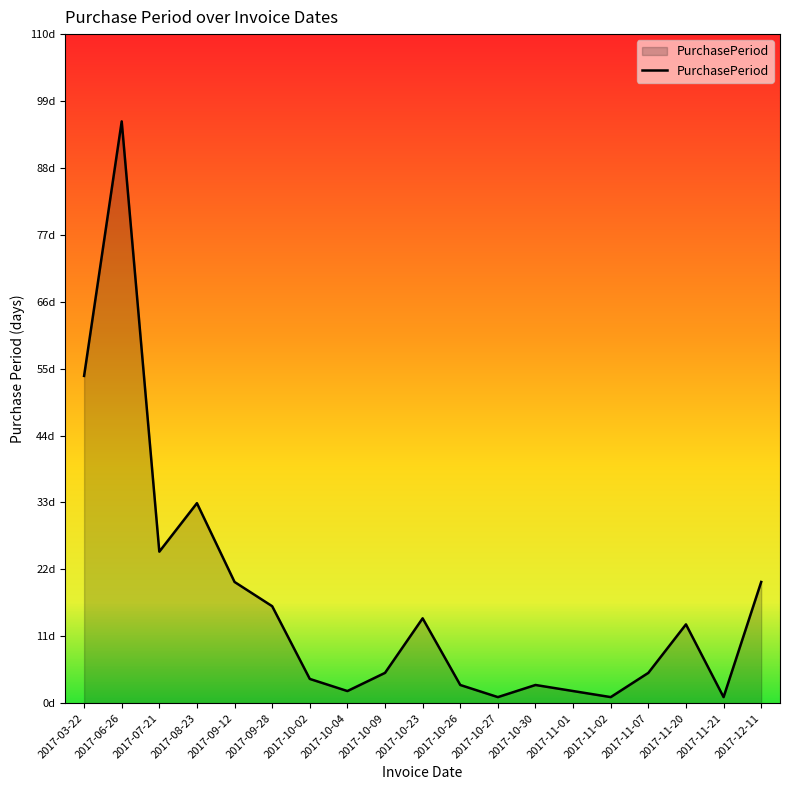

Is it true that the value at 2017-10-26 is 2?

False